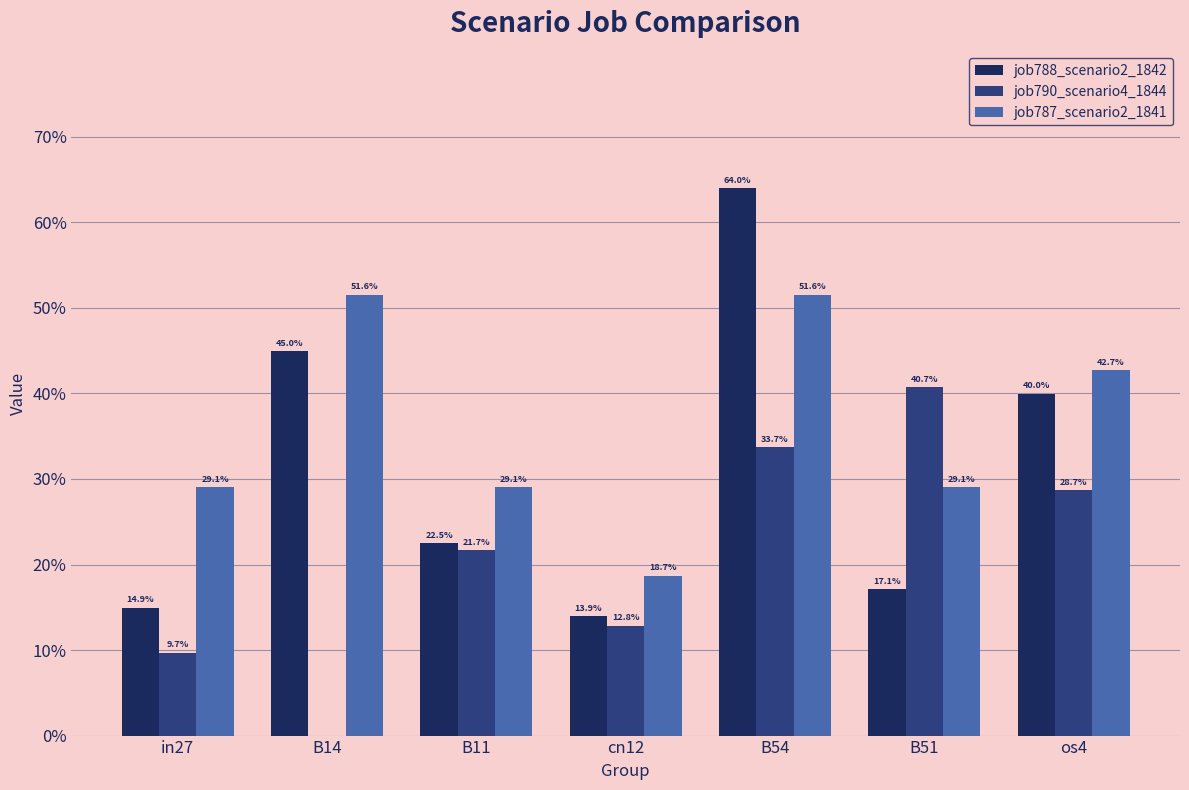

What are all the series names shown in the legend?

job788_scenario2_1842, job790_scenario4_1844, job787_scenario2_1841